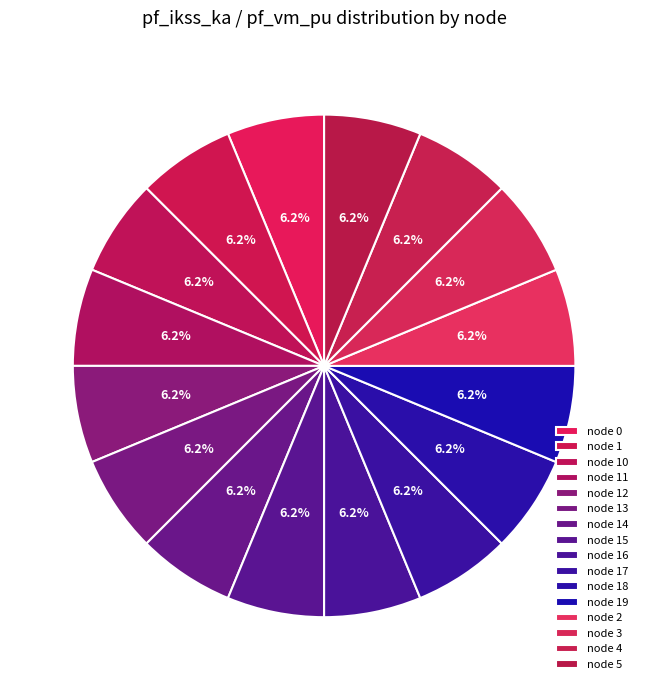

What is the smallest slice in the pie chart?

1